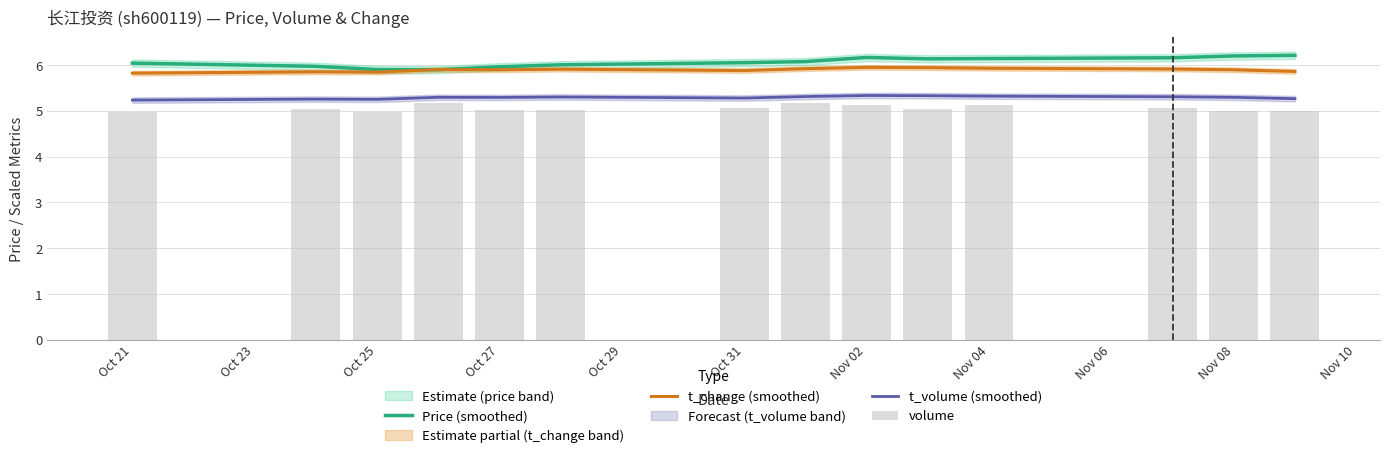

True or false: Price (smoothed) and t_volume (smoothed) cross at least once.

False